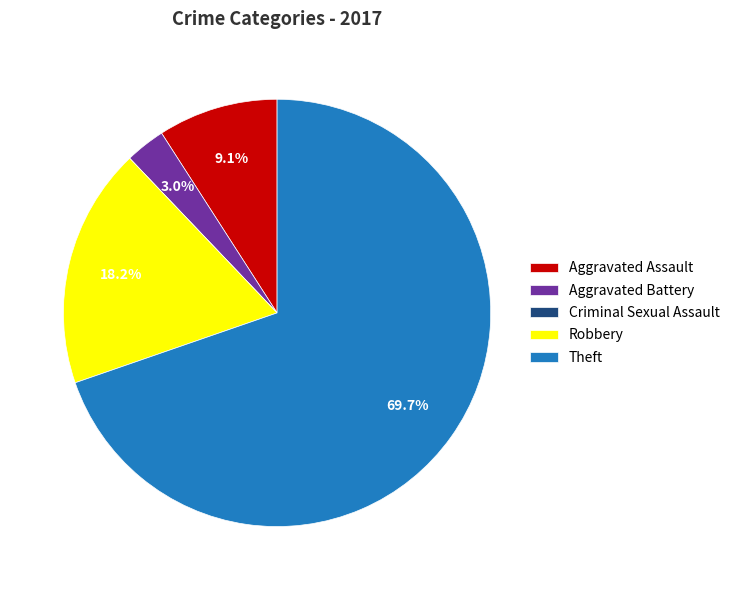

Is it true that Aggravated Assault is 19% of the pie?

False